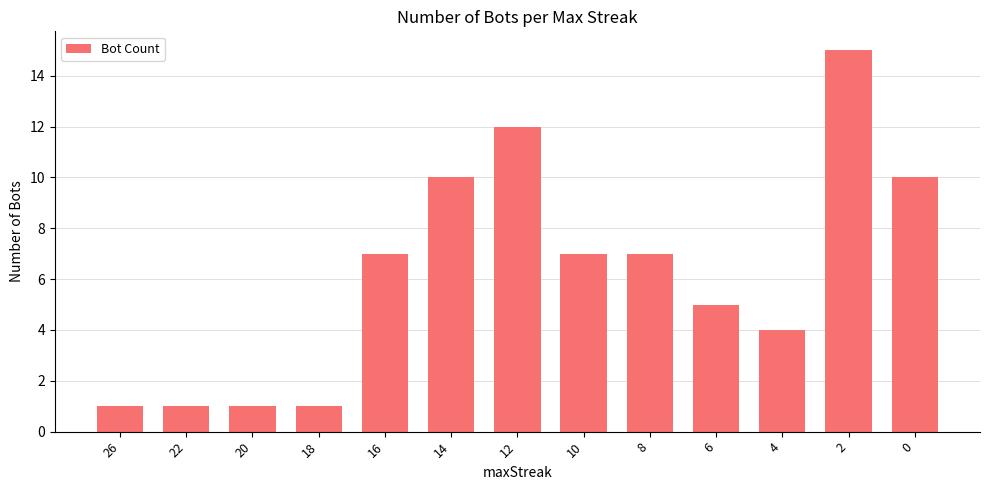

Is it true that the value at 16 is 7?

True